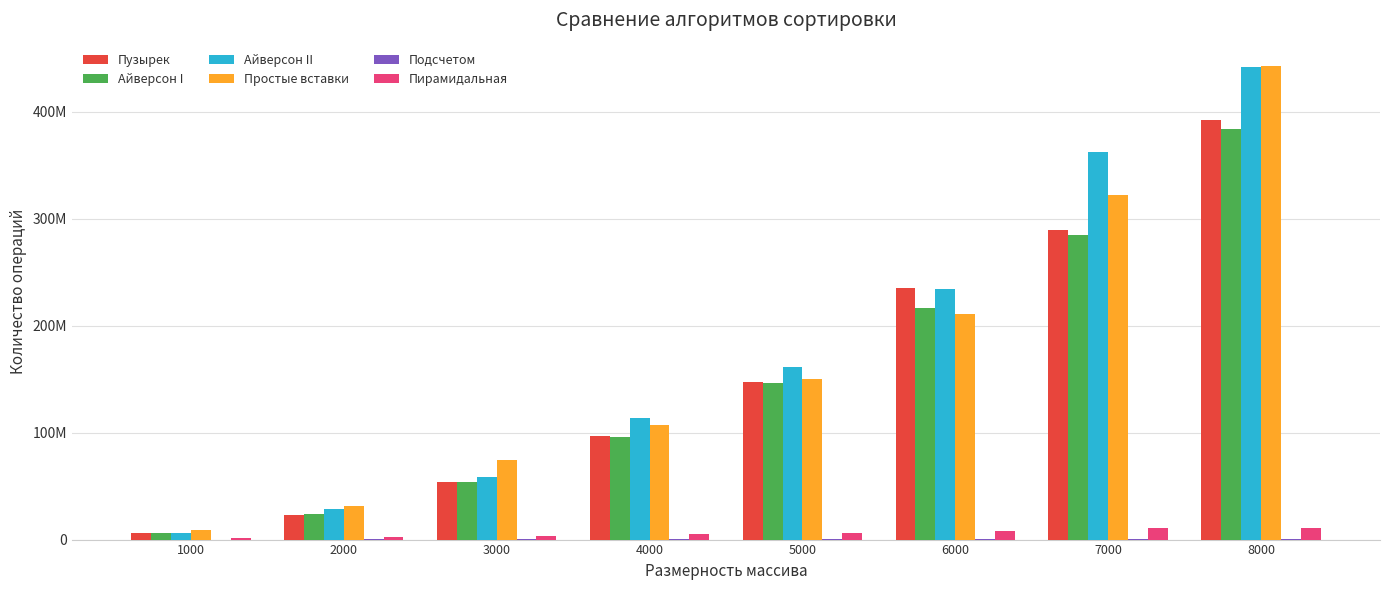

What is the difference between the Подсчетом values at 1000 and 8000?

235781